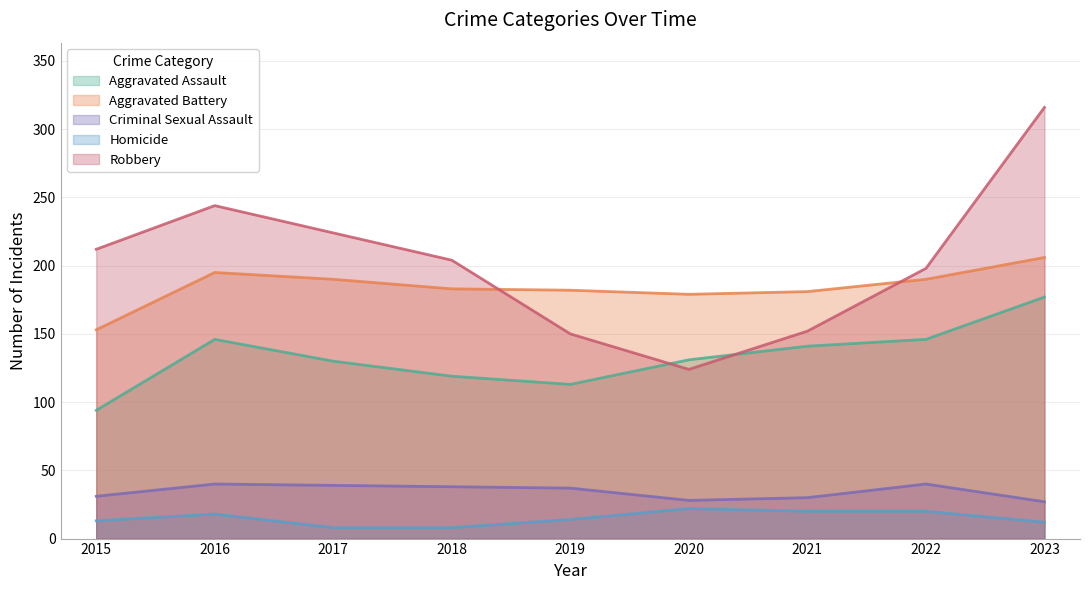

Between 2017 and 2023, which is larger?

2023